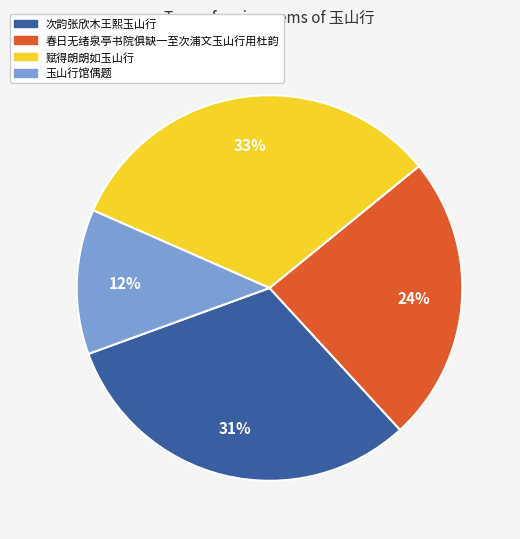

To the nearest percent, what percentage of the pie is 玉山行馆偶题?

12%